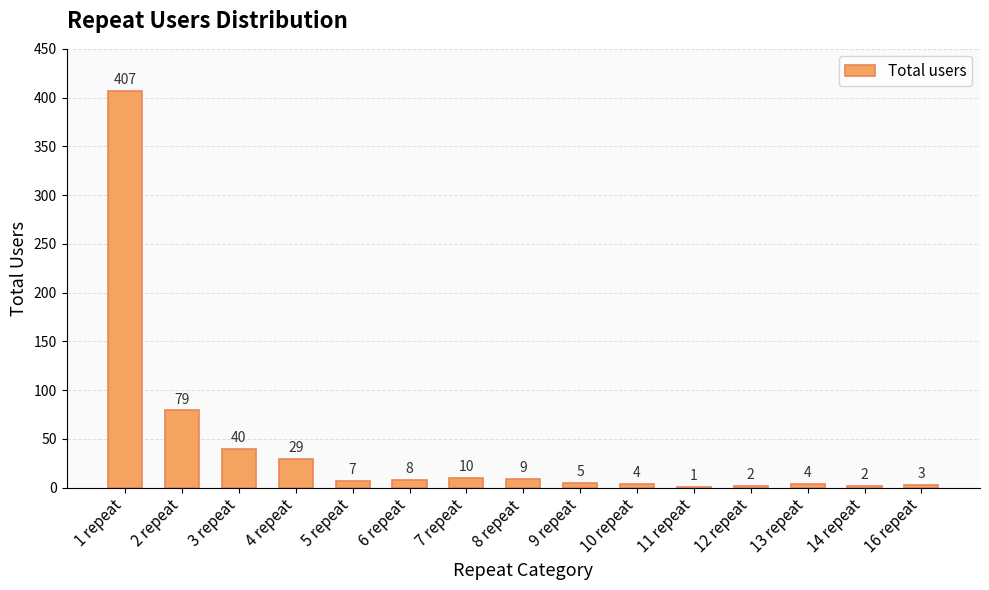

What is the sum of all values?

610